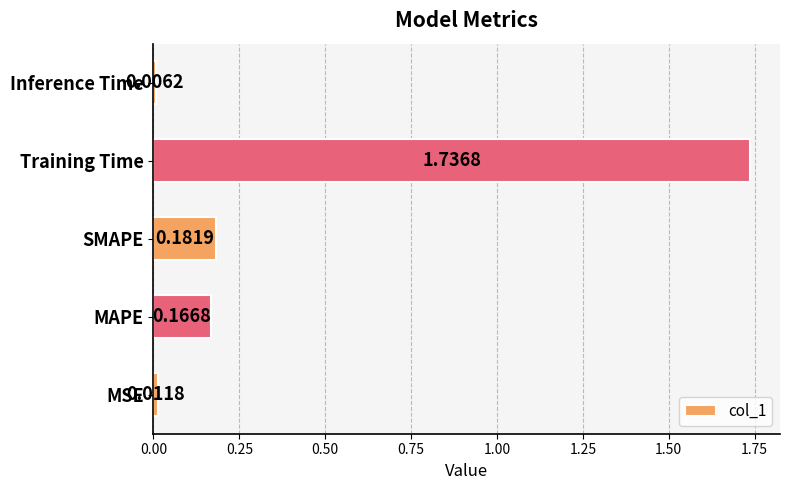

What is the average value?

0.4